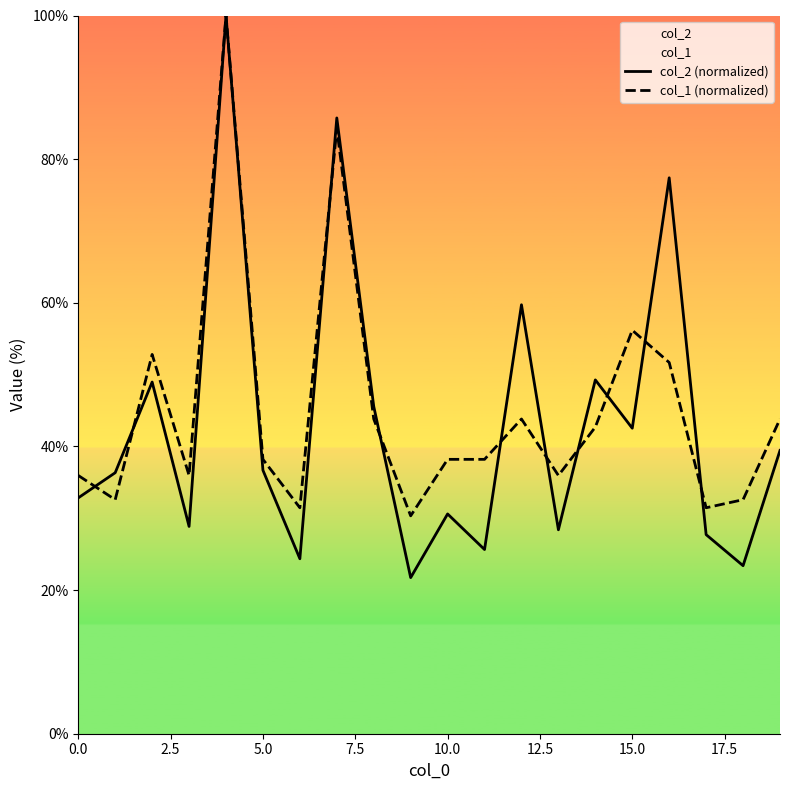

Where is col_1 (normalized) nearest to the value 65?

15.0